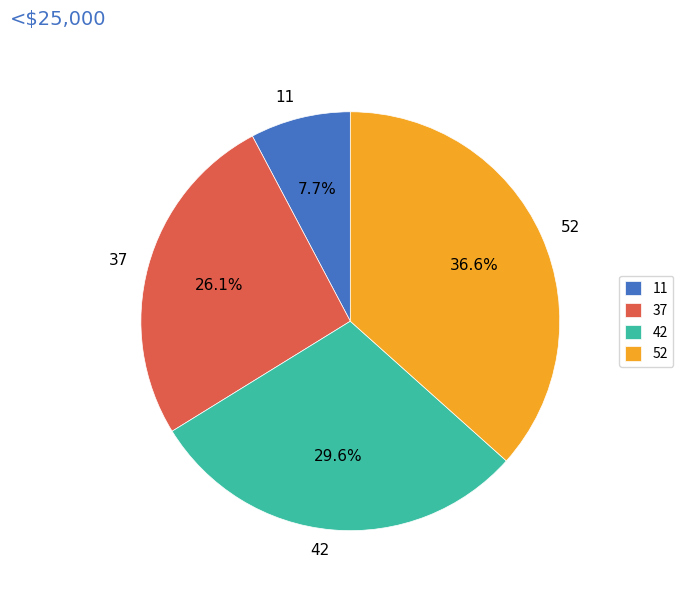

Is it true that 11 is 8% of the pie?

True